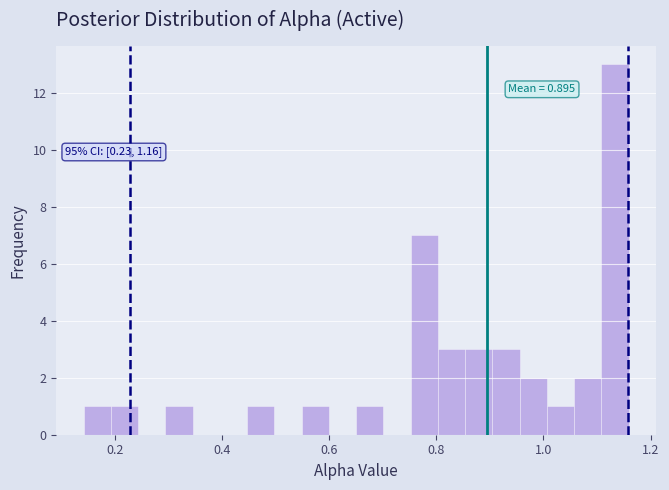

Around what value on the x-axis is the tallest bar? Give the approximate position of its centre, as read against the axis.

1.14